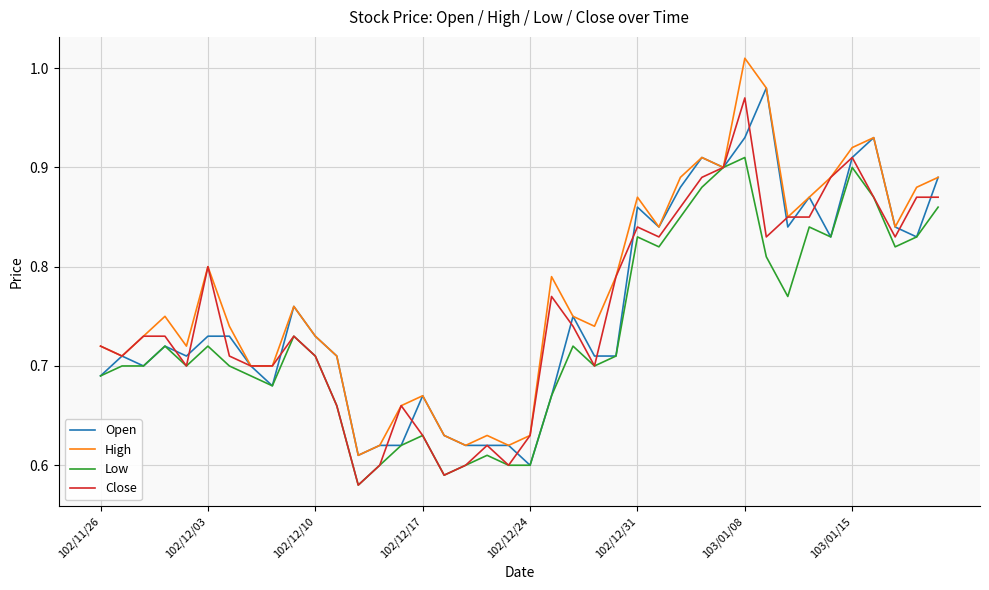

Which series has the largest range (max minus min)?

High